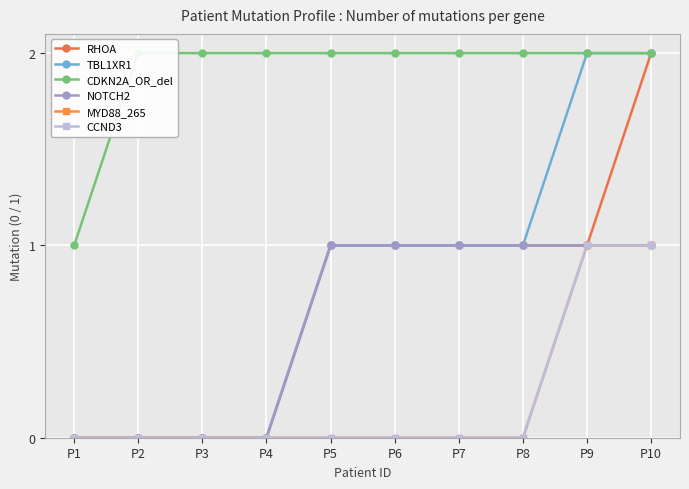

Rank the series by their maximum value, from lowest to highest.

NOTCH2, MYD88_265, CCND3, RHOA, TBL1XR1, CDKN2A_OR_del